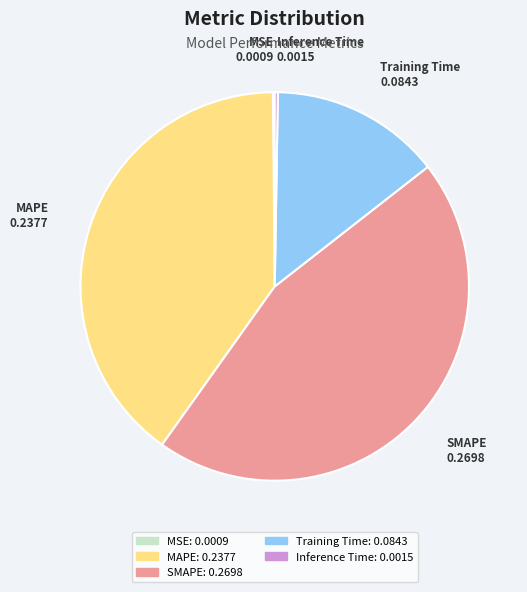

Is there a majority slice in this chart?

No